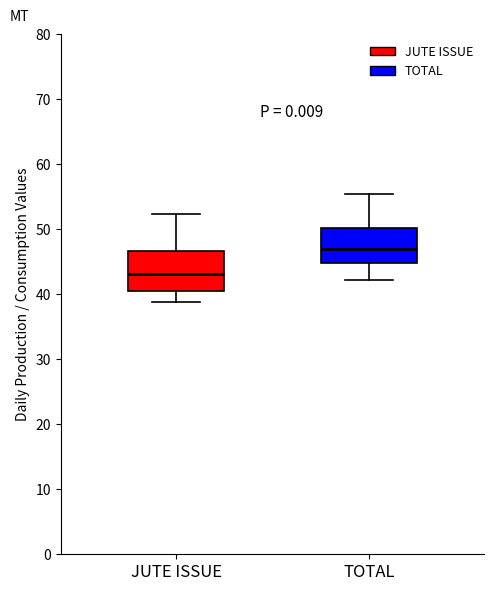

Reading left to right, transcribe this box plot: for each box, give where its median line is, the range the box spans, and where its two whiskers end, as read against the y-axis. The values are not printed on the chart, so give them approximately, as read against the axis.

JUTE ISSUE: median 43, box 41 to 47, whiskers 39 to 52
TOTAL: median 47, box 45 to 50, whiskers 42 to 55